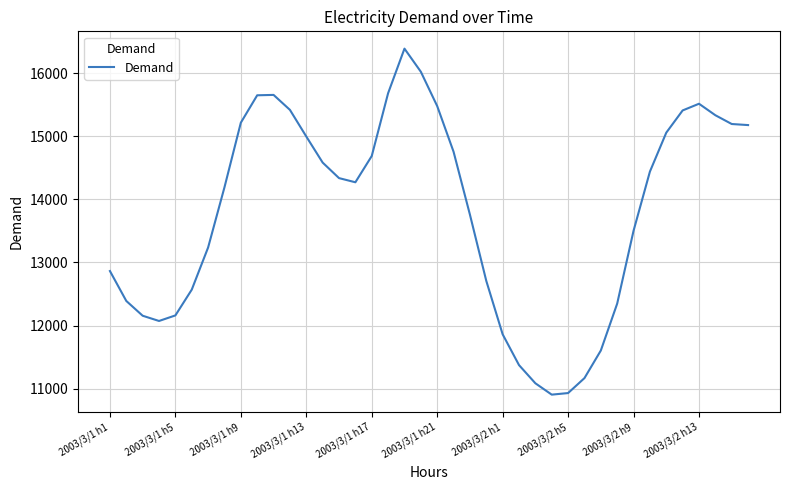

What is the minimum value shown in the chart?

10905